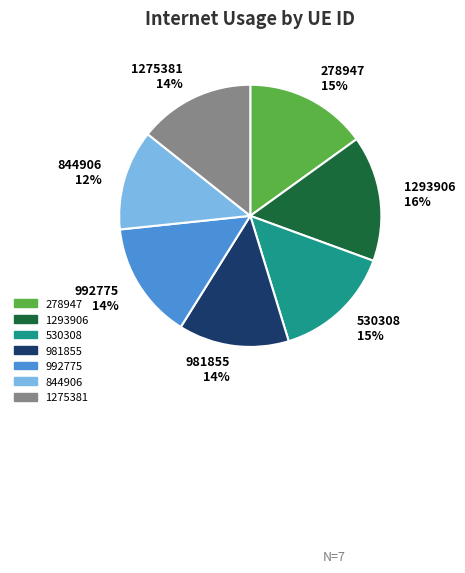

Combined, do 530308 15% and 981855 14% account for over 50%?

No